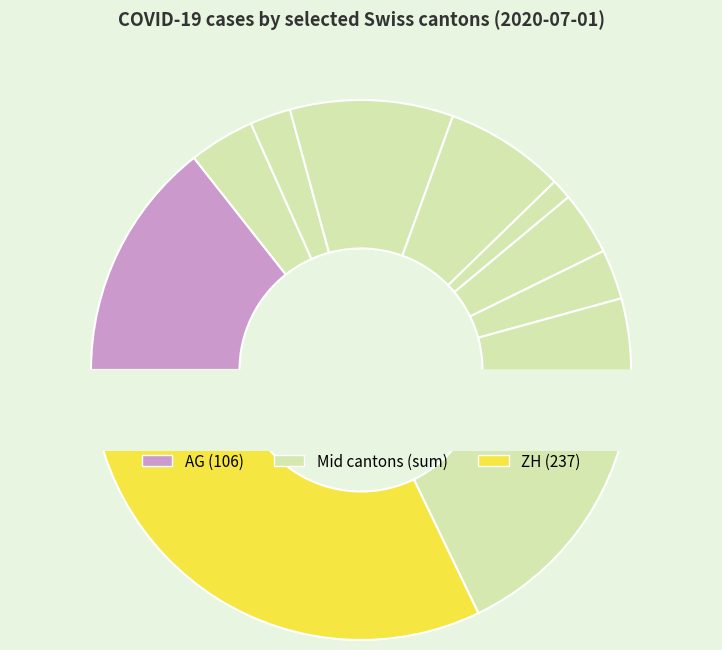

Does ZH represent more than half of the total?

No